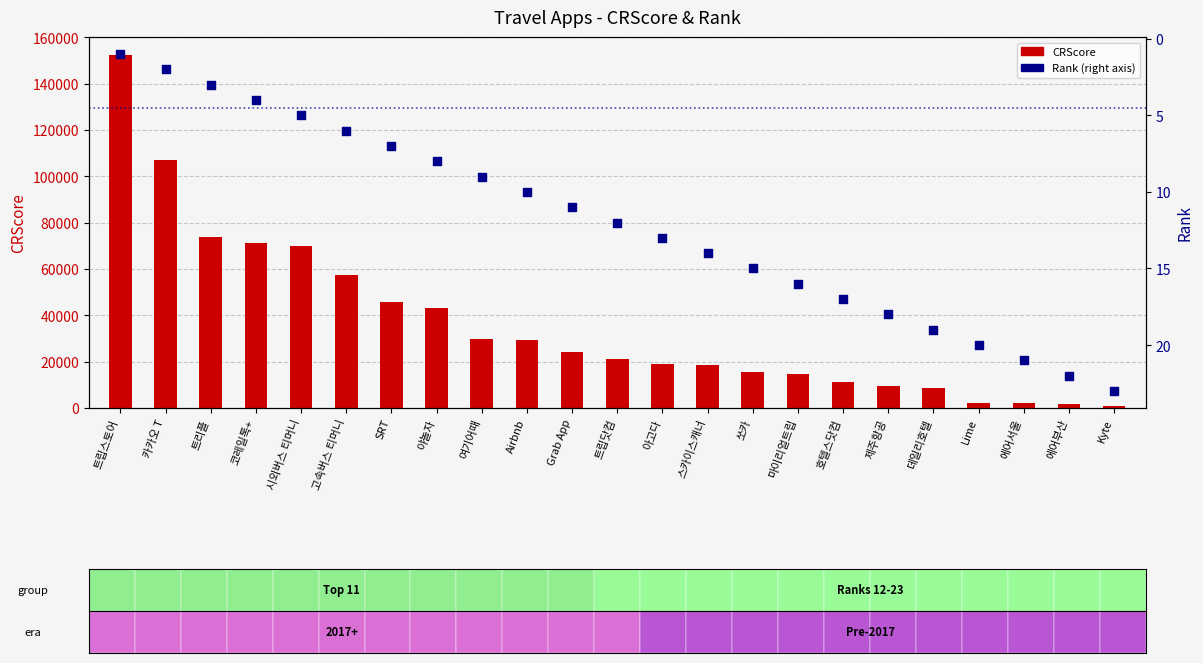

Which series has the largest Y range (max minus min)?

CRScore